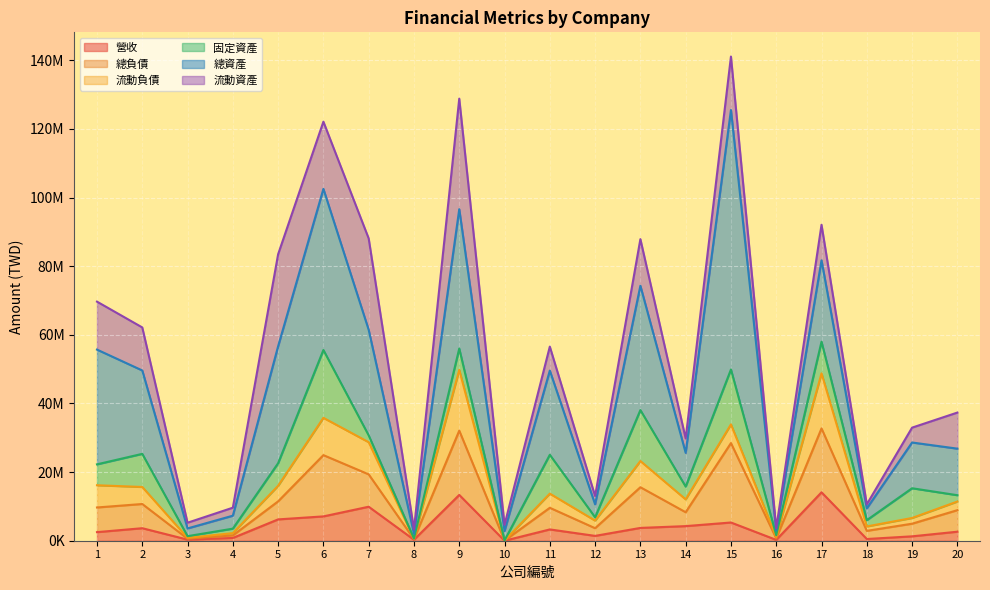

Which category has the lowest value in the 流動資產 series?

16